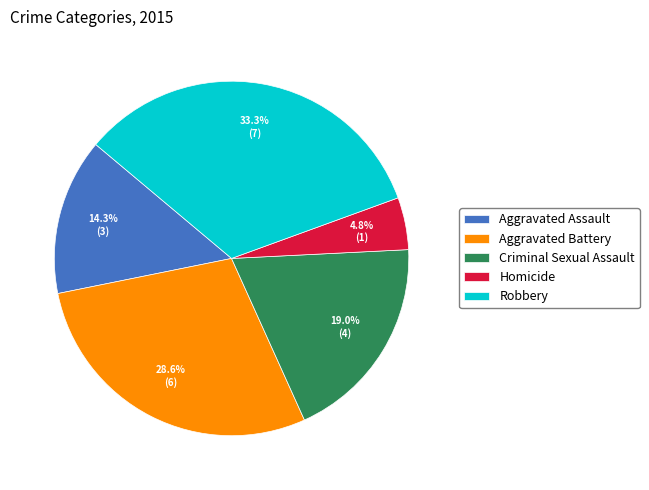

Which category has the biggest portion of the pie?

Robbery